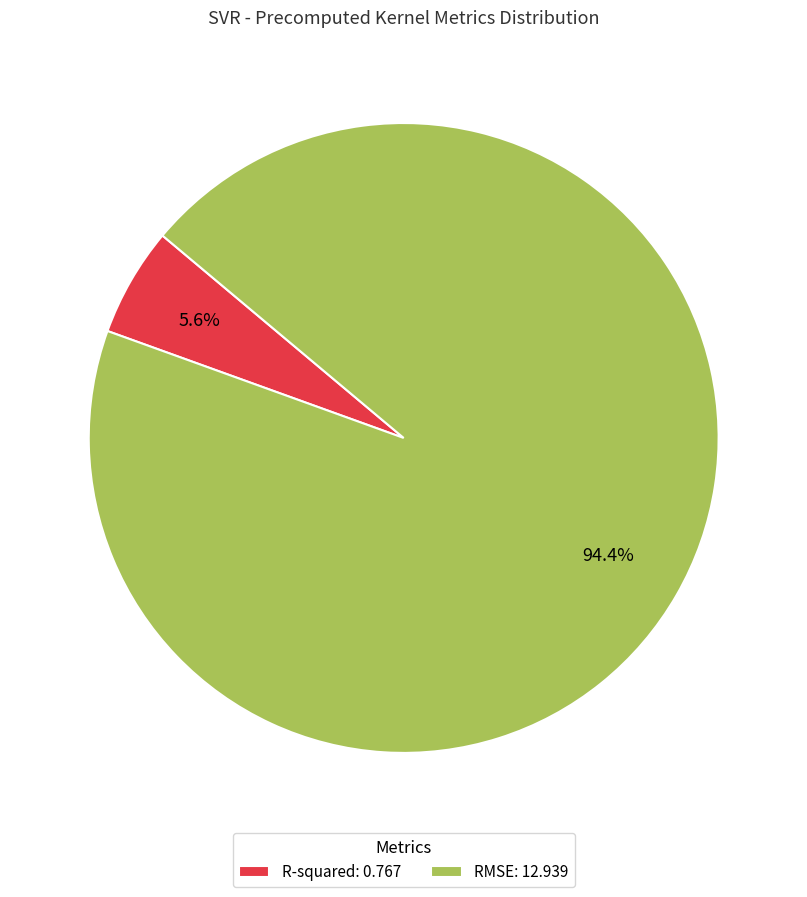

What percentage is the R-squared slice, to the nearest percent?

6%